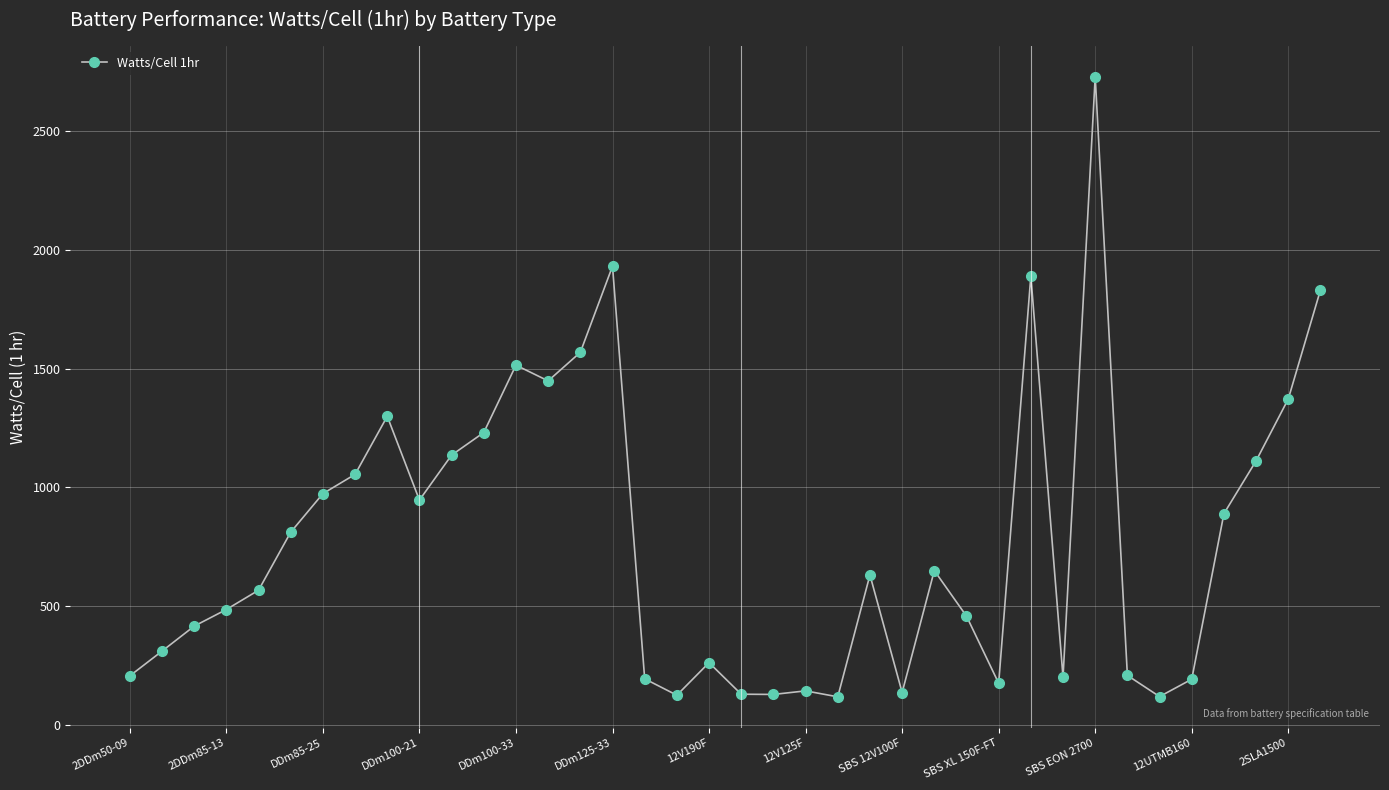

What is the value of the 33rd point from the left?

121.0